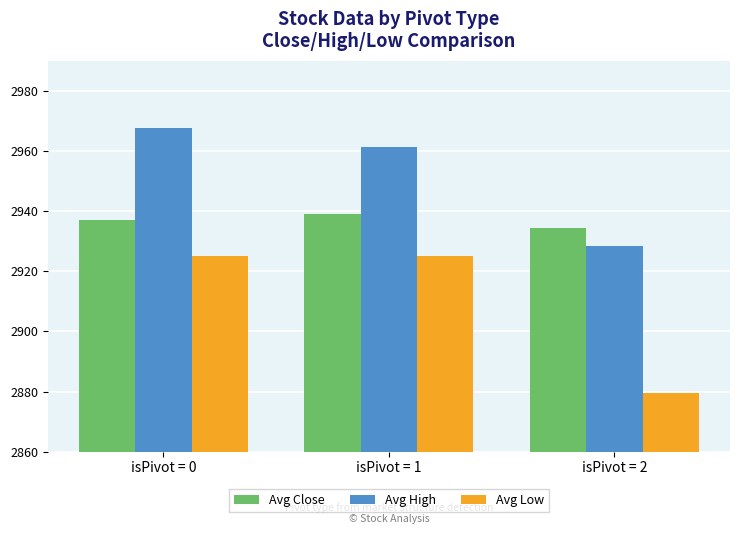

Is it true that Avg High equals 2928.2 at isPivot = 2?

True